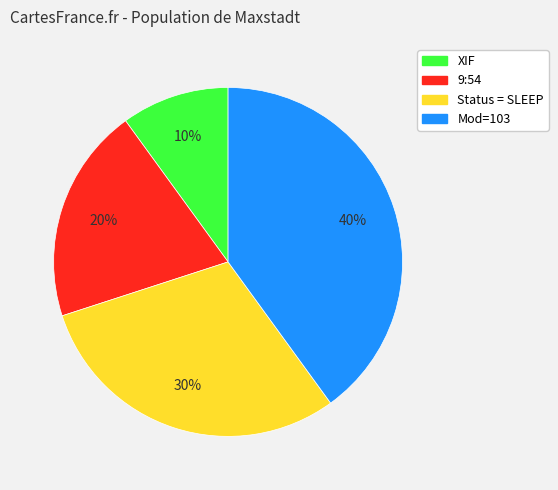

To the nearest percent, what is the combined percentage of Status = SLEEP and 9:54?

50%